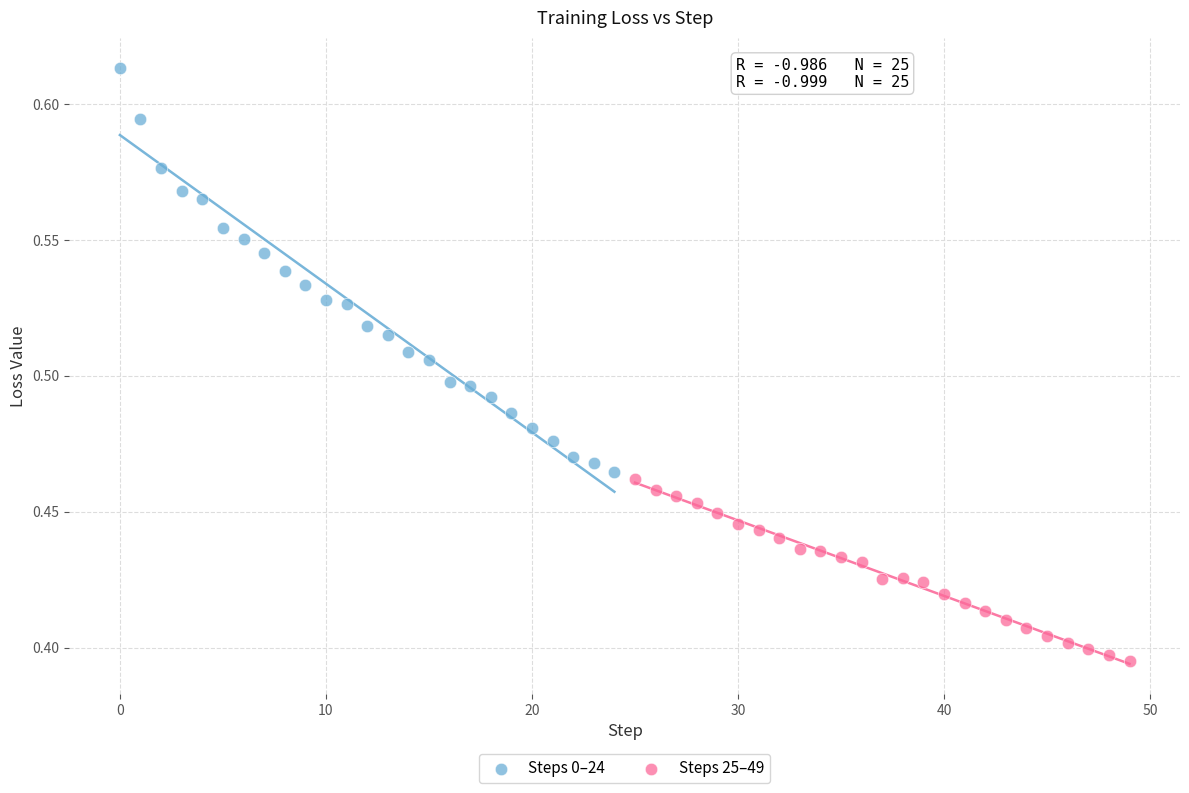

Which series has the widest spread of Y values?

Steps 0–24